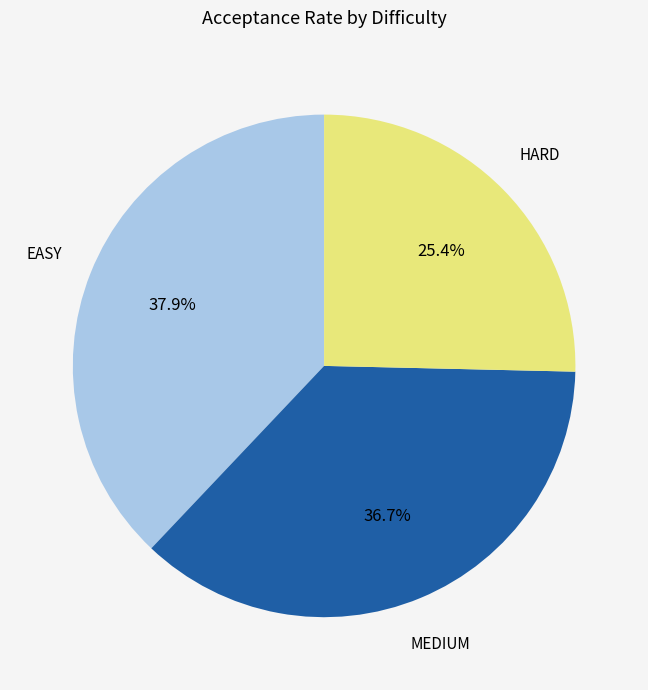

Which slice is the largest?

EASY